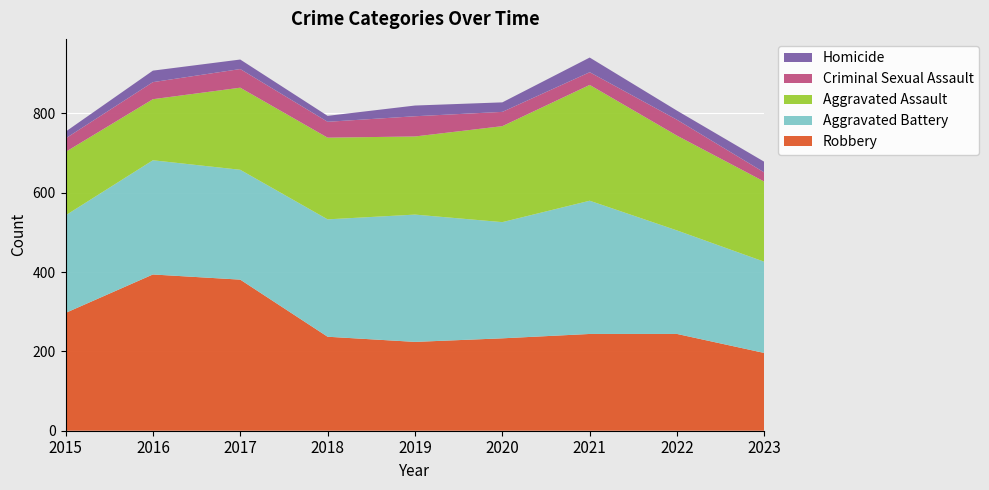

Reading left to right, list all the values displayed in this chart.

Aggravated Assault: 2015=160	2016=154	2017=207	2018=206	2019=197	2020=242	2021=292	2022=239	2023=202
Aggravated Battery: 2015=246	2016=288	2017=277	2018=296	2019=321	2020=293	2021=336	2022=261	2023=230
Criminal Sexual Assault: 2015=34	2016=43	2017=47	2018=40	2019=51	2020=36	2021=32	2022=40	2023=23
Homicide: 2015=17	2016=29	2017=24	2018=15	2019=27	2020=24	2021=37	2022=23	2023=27
Robbery: 2015=297	2016=394	2017=381	2018=237	2019=224	2020=233	2021=244	2022=244	2023=196